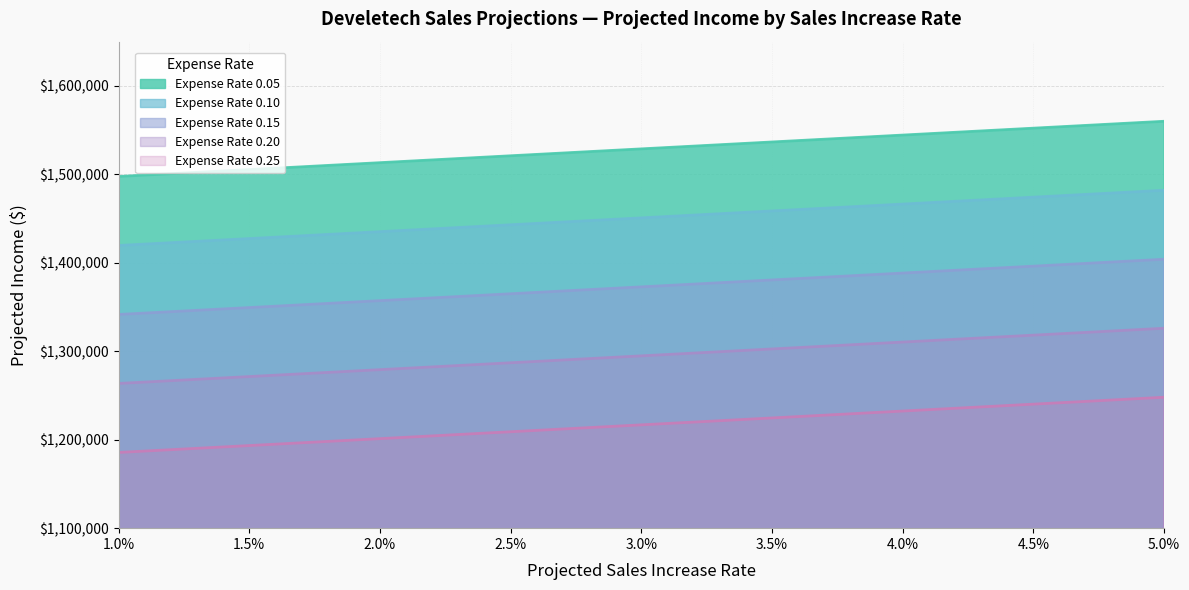

What position from the right is 4.5%?

2